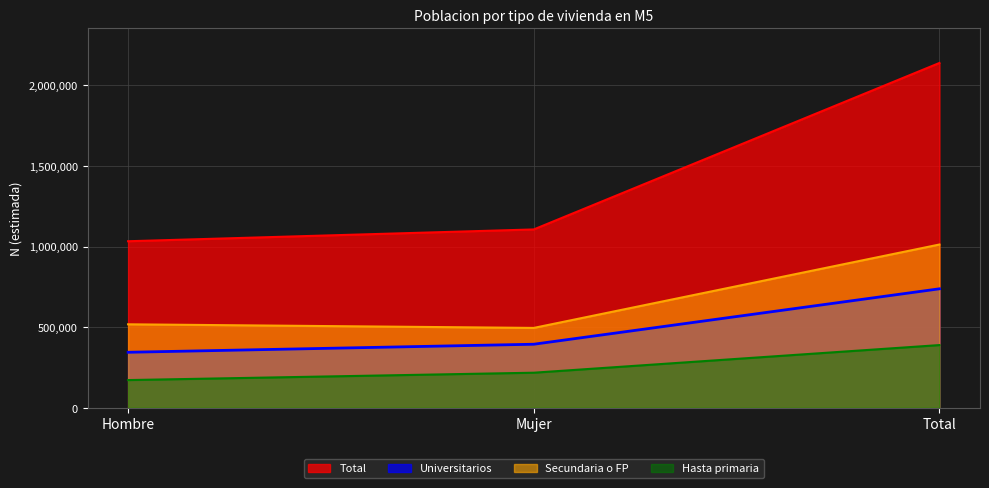

Which series has the largest total across all categories?

Total